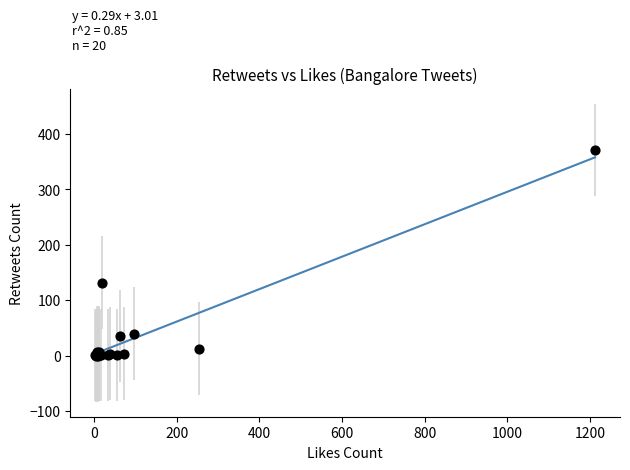

What Y value in the scatter plot is closest to 185?

132